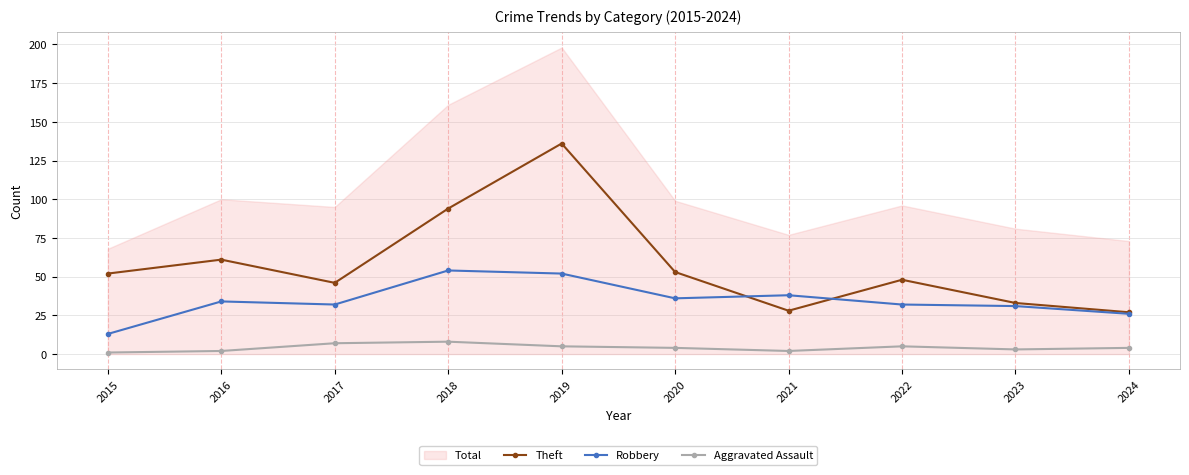

What is the sum of all Aggravated Assault values?

41